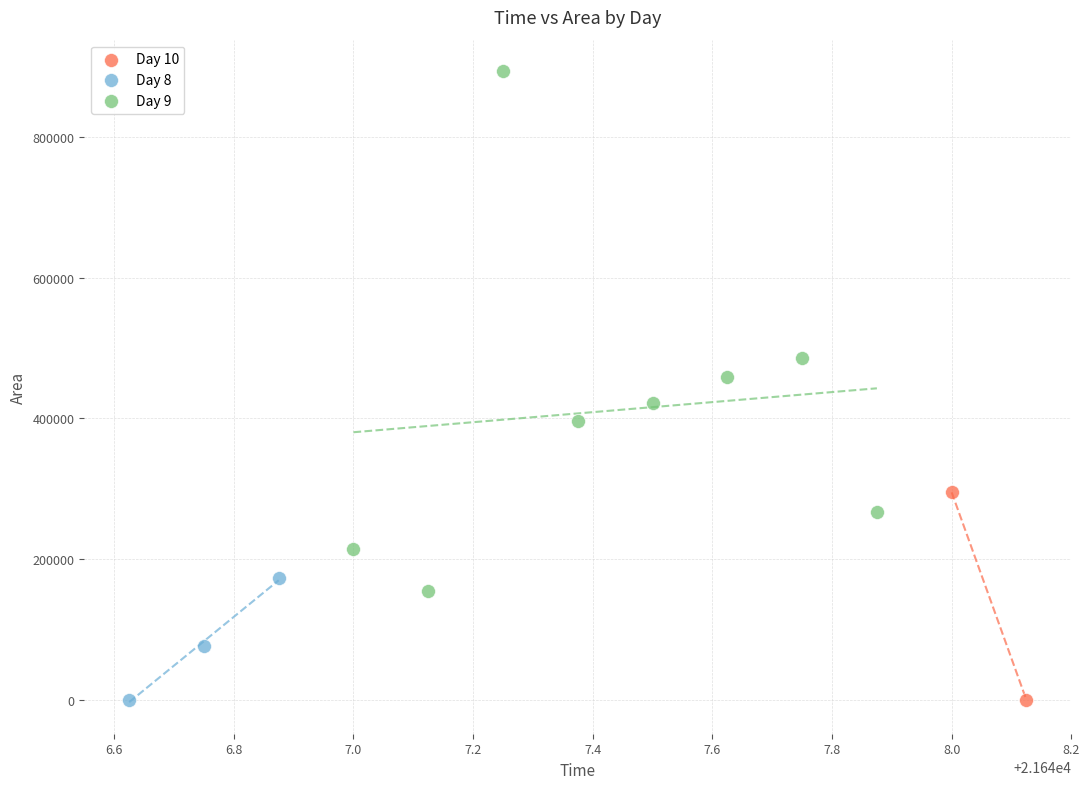

Which series contains the highest Y value?

Day 9